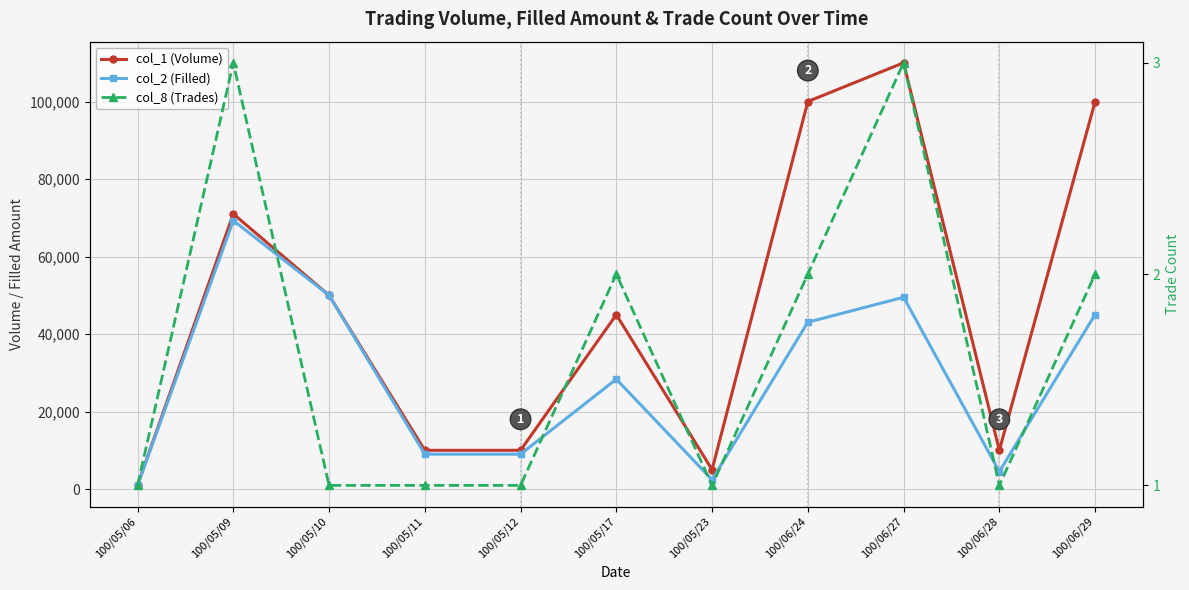

What position from the right is 100/06/27?

3